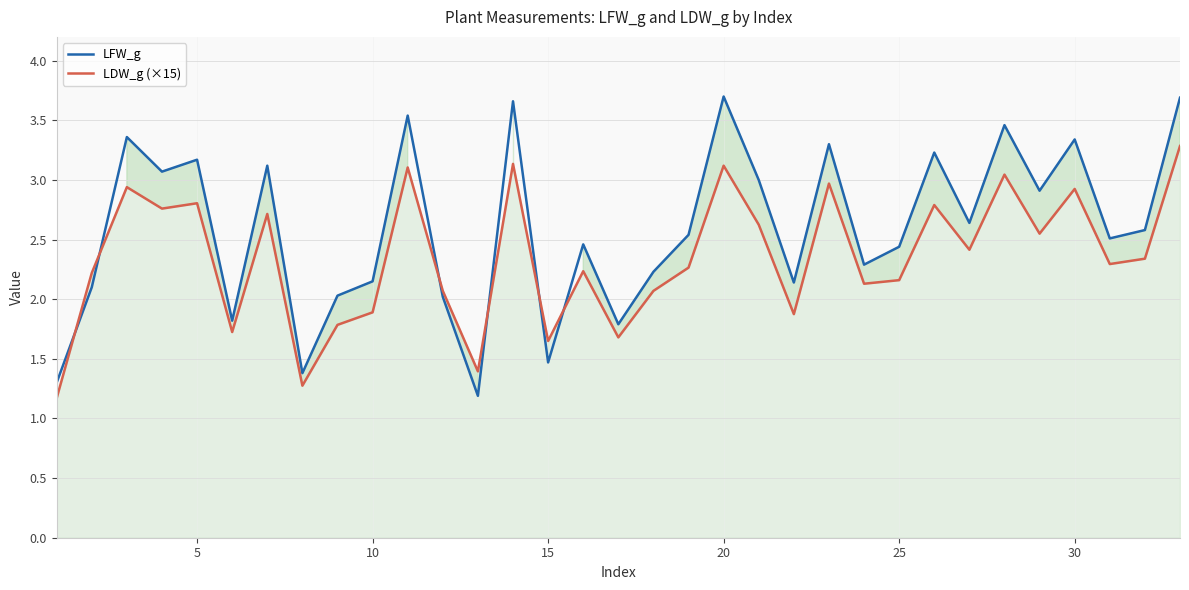

After their last crossing, which series has the higher values: LFW_g or LDW_g (×15)?

LFW_g